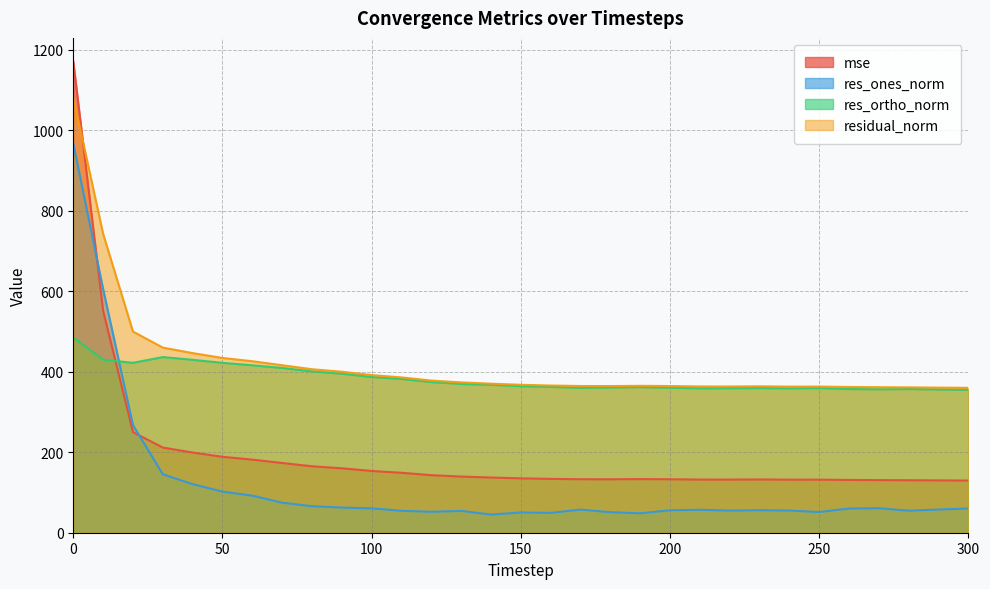

What is the average value of the res_ortho_norm series?

383.1